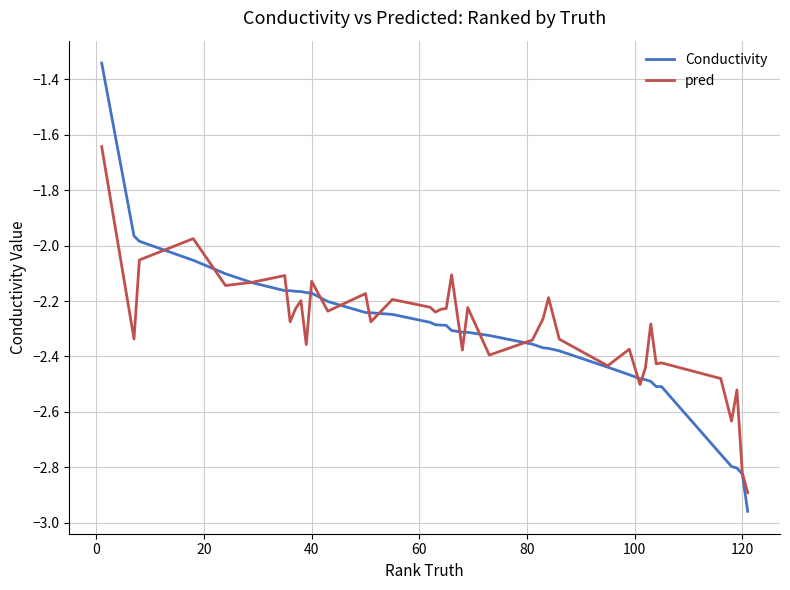

Which series has the widest spread of values?

Conductivity